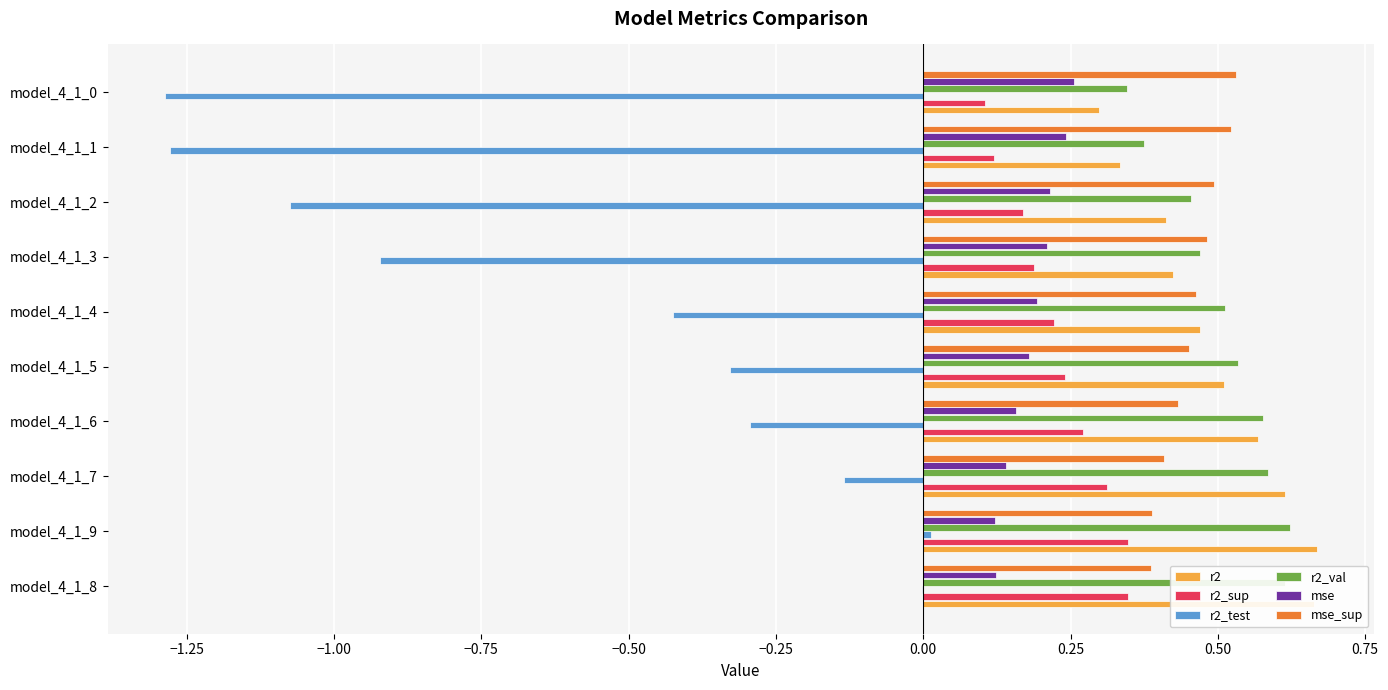

What is the sum of all r2_sup values?

2.3